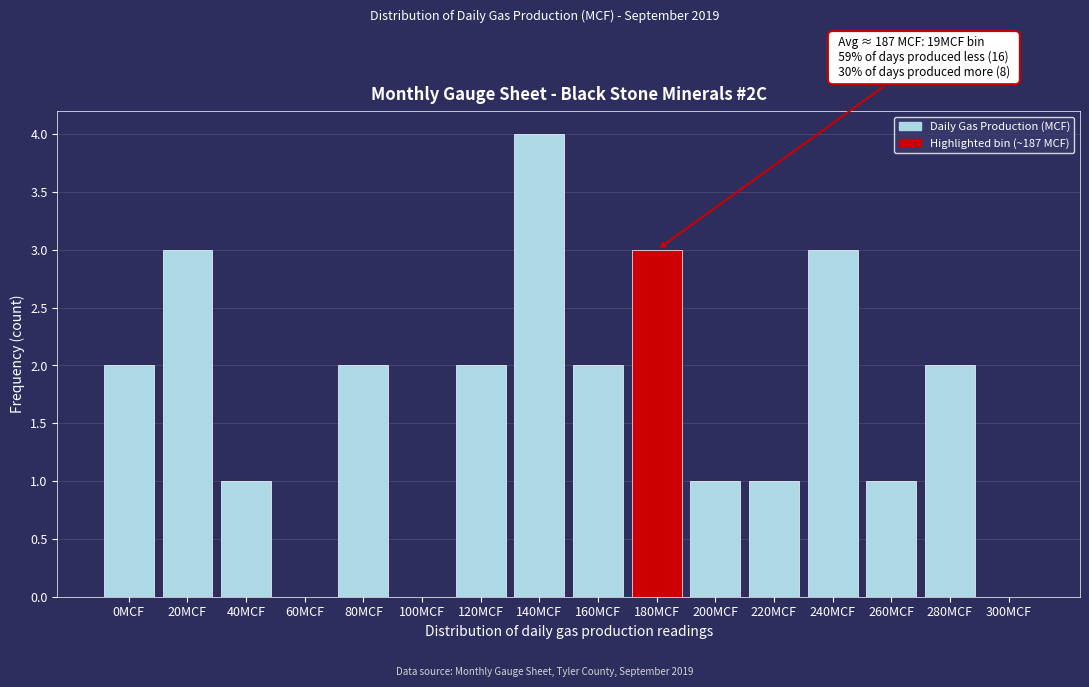

Reading right to left, transcribe all the data shown in this chart.

300MCF=0	280MCF=2	260MCF=1	240MCF=3	220MCF=1	200MCF=1	180MCF=3	160MCF=2	140MCF=4	120MCF=2	100MCF=0	80MCF=2	60MCF=0	40MCF=1	20MCF=3	0MCF=2